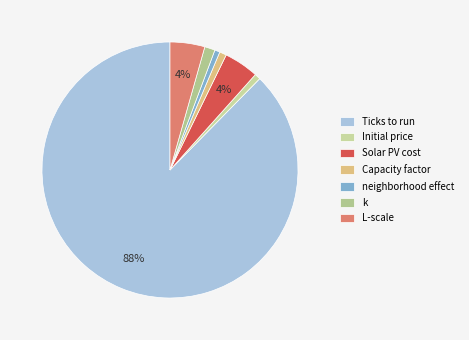

Count the number of slices in the pie.

7